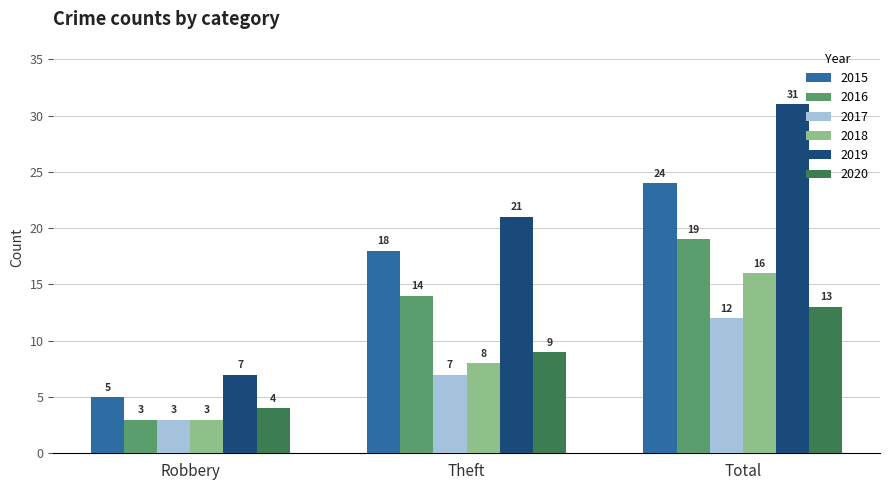

Read the 2015 value at Total.

24